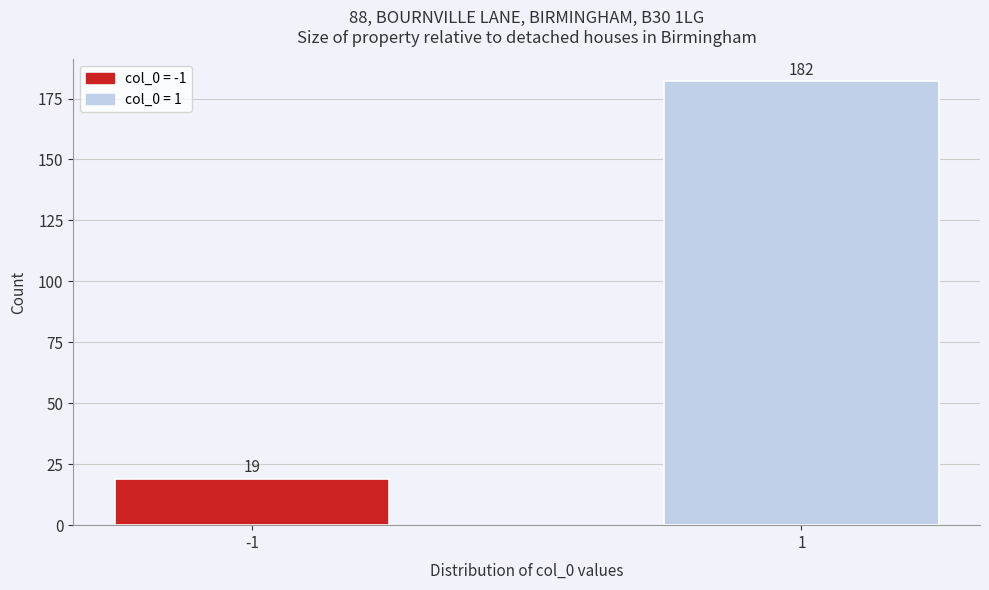

Reading right to left, what are all the values shown in this chart?

182	19